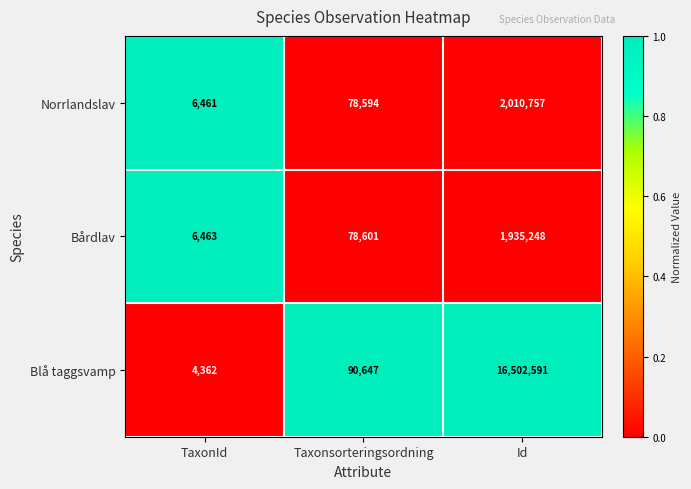

What is the sum of the Bårdlav values at Id and Taxonsorteringsordning?

2013849